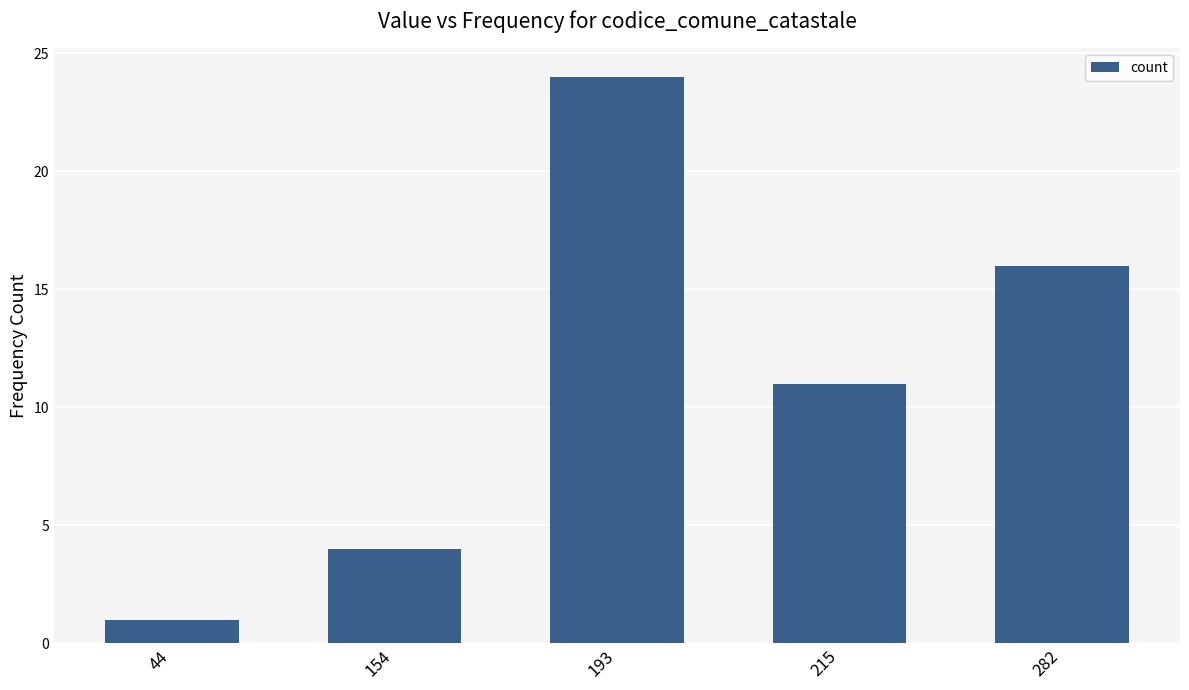

What is the sum of all values?

56